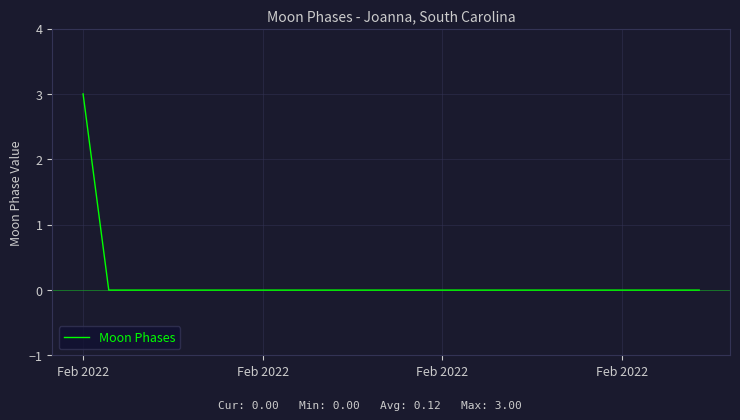

What is the greatest value displayed?

3